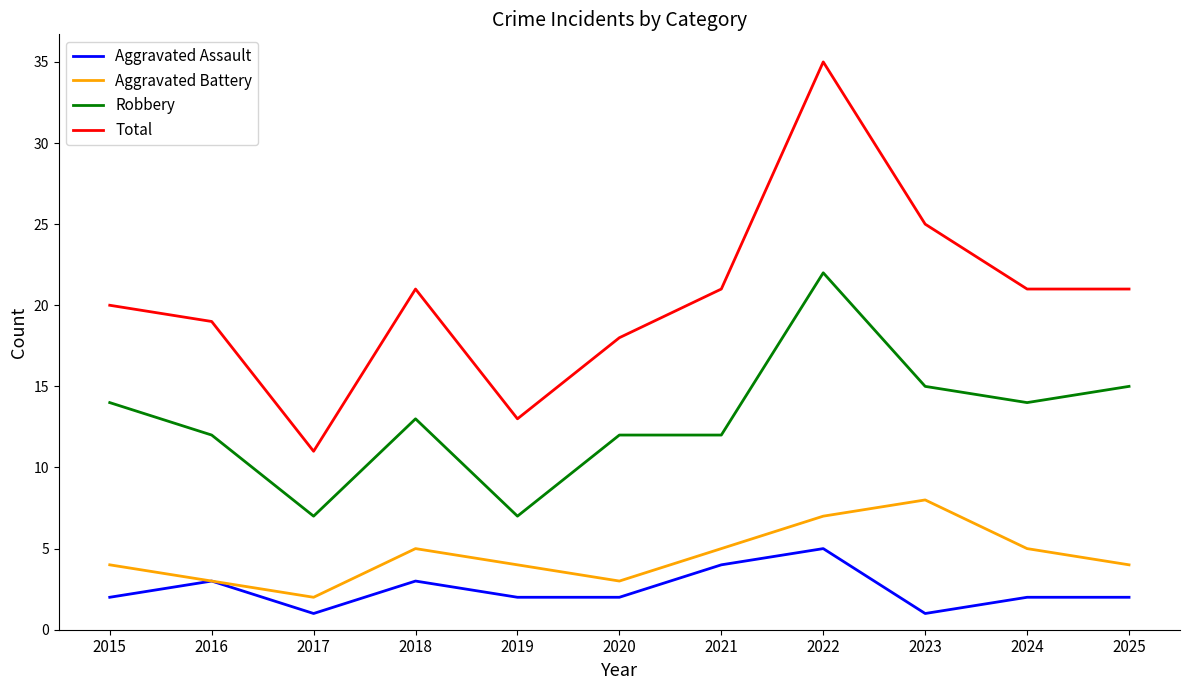

Reading left to right, list all the values displayed in this chart.

Aggravated Assault: 2	3	1	3	2	2	4	5	1	2	2
Aggravated Battery: 4	3	2	5	4	3	5	7	8	5	4
Robbery: 14	12	7	13	7	12	12	22	15	14	15
Total: 20	19	11	21	13	18	21	35	25	21	21